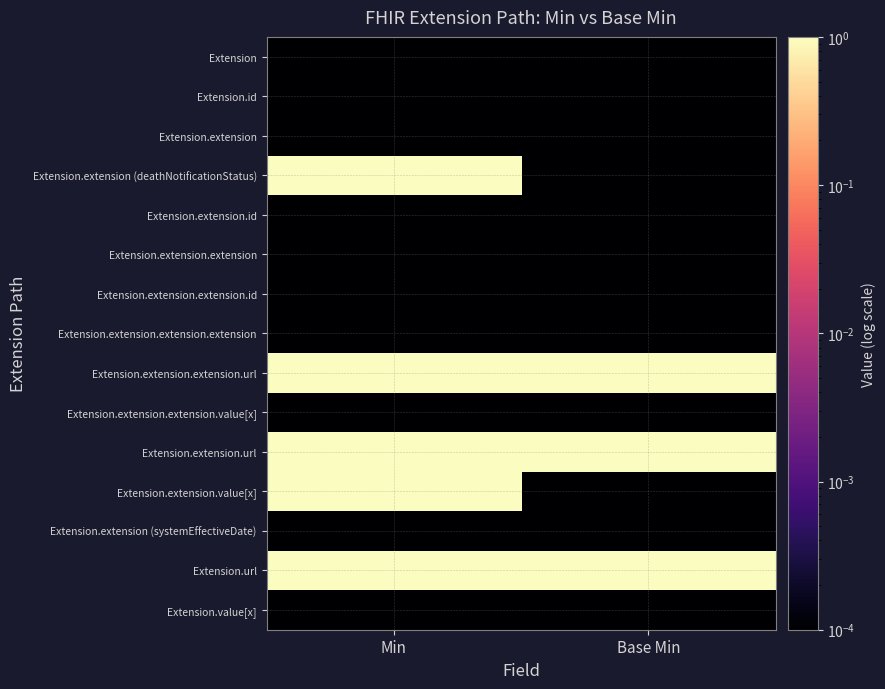

Reading left to right, extract all data points from this chart.

Extension: Min=0.0	Base Min=0.0
Extension.id: Min=0.0	Base Min=0.0
Extension.extension: Min=0.0	Base Min=0.0
Extension.extension (deathNotificationStatus): Min=1.0	Base Min=0.0
Extension.extension.id: Min=0.0	Base Min=0.0
Extension.extension.extension: Min=0.0	Base Min=0.0
Extension.extension.extension.id: Min=0.0	Base Min=0.0
Extension.extension.extension.extension: Min=0.0	Base Min=0.0
Extension.extension.extension.url: Min=1.0	Base Min=1.0
Extension.extension.extension.value[x]: Min=0.0	Base Min=0.0
Extension.extension.url: Min=1.0	Base Min=1.0
Extension.extension.value[x]: Min=1.0	Base Min=0.0
Extension.extension (systemEffectiveDate): Min=0.0	Base Min=0.0
Extension.url: Min=1.0	Base Min=1.0
Extension.value[x]: Min=0.0	Base Min=0.0